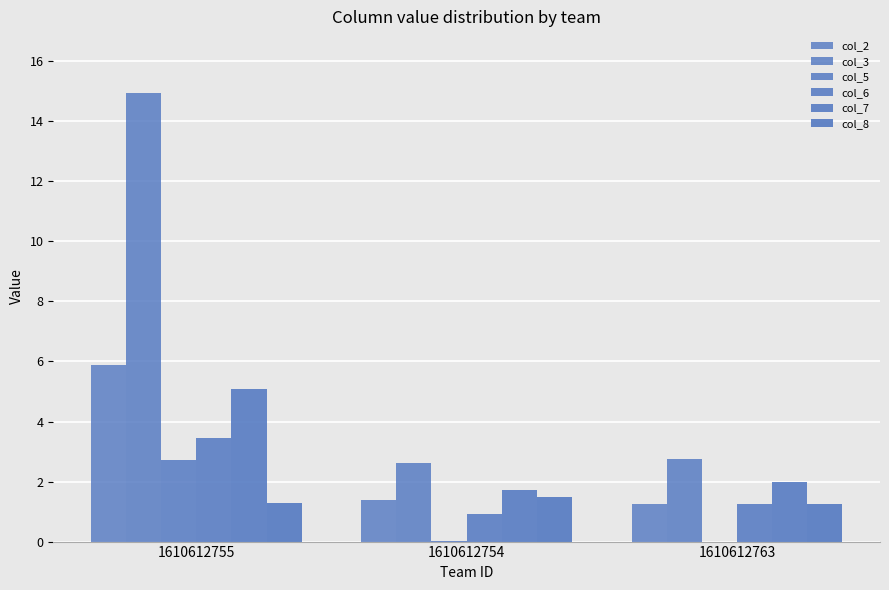

The value of col_8 at 1610612755 is 1.3. True or false?

True